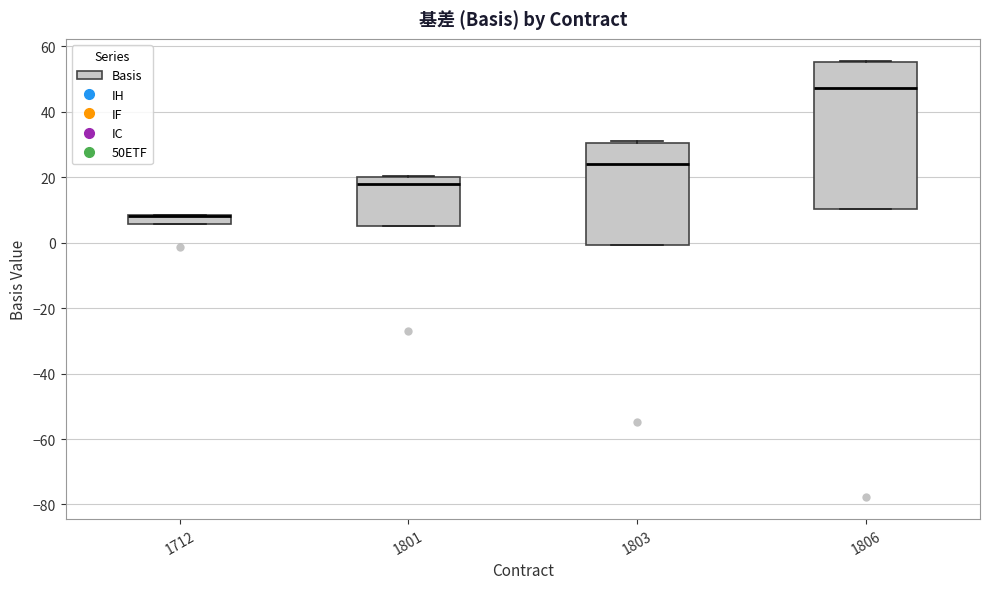

Which box is the tallest, from its lower edge to its upper edge?

1806